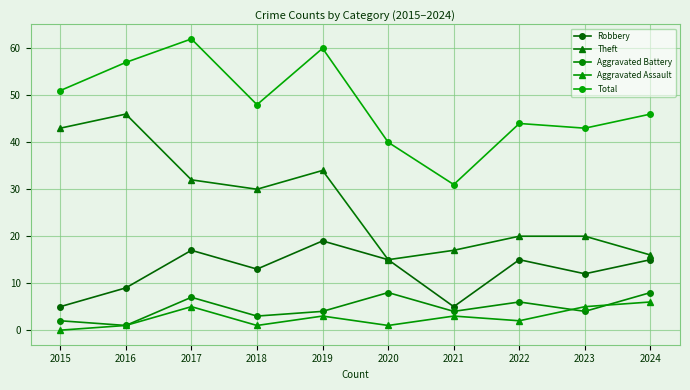

What is the spread (max minus min) of values at 2020?

39